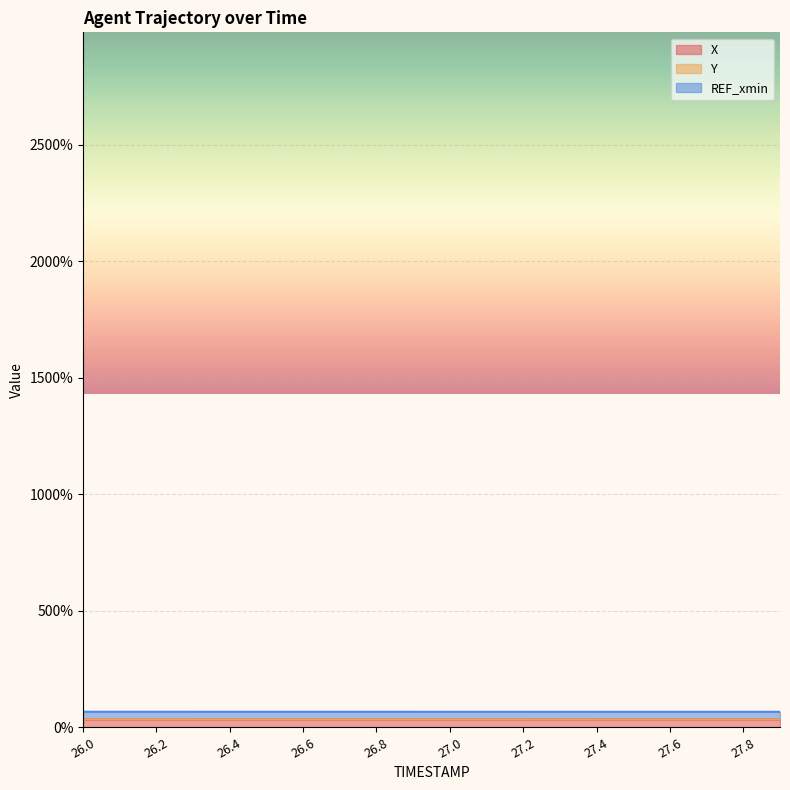

True or false: Y and X cross at least once.

False